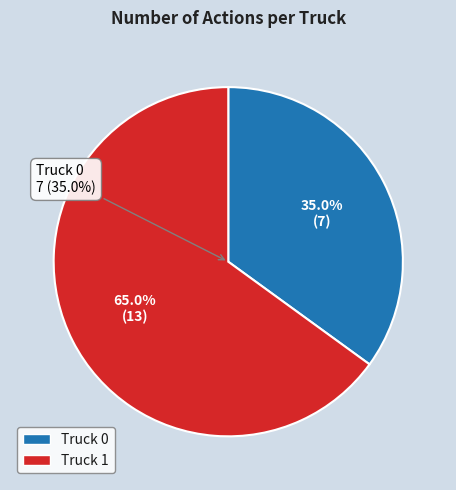

What percentage is the Truck 0 slice, to the nearest percent?

35%